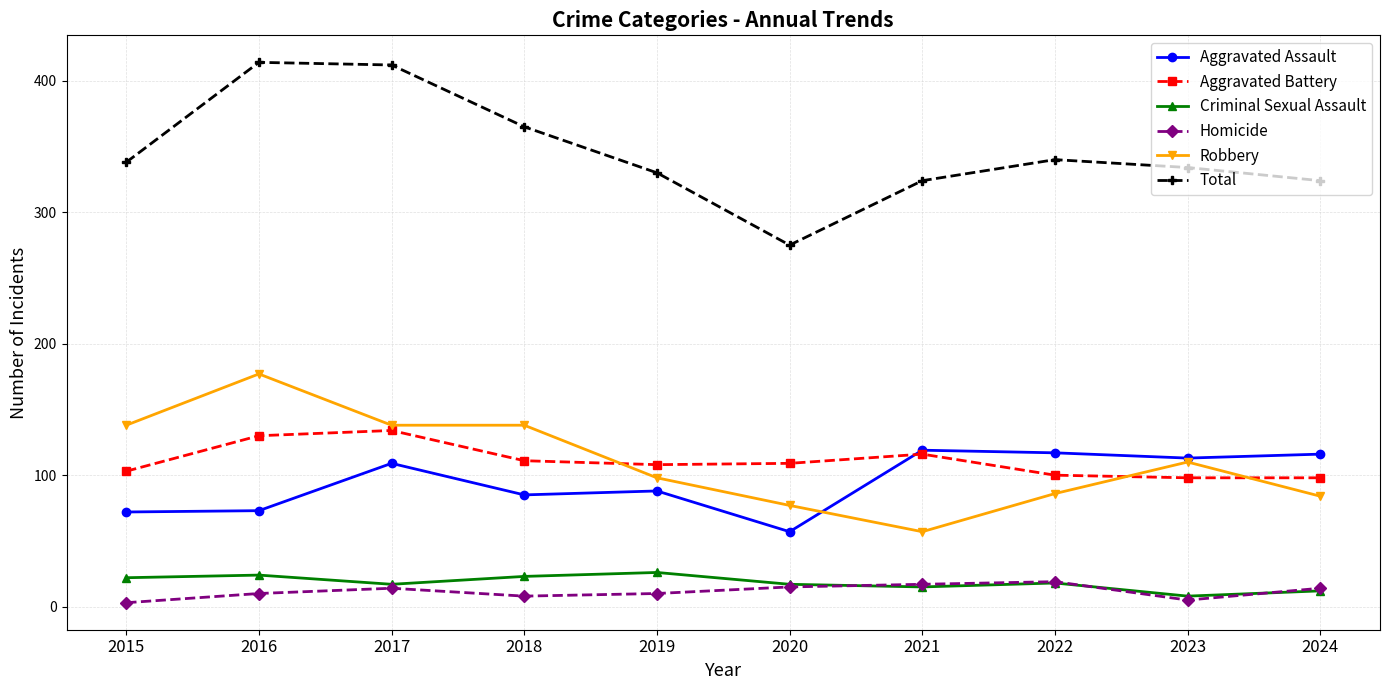

Between 2022 and 2023, which series saw the biggest shift?

Robbery